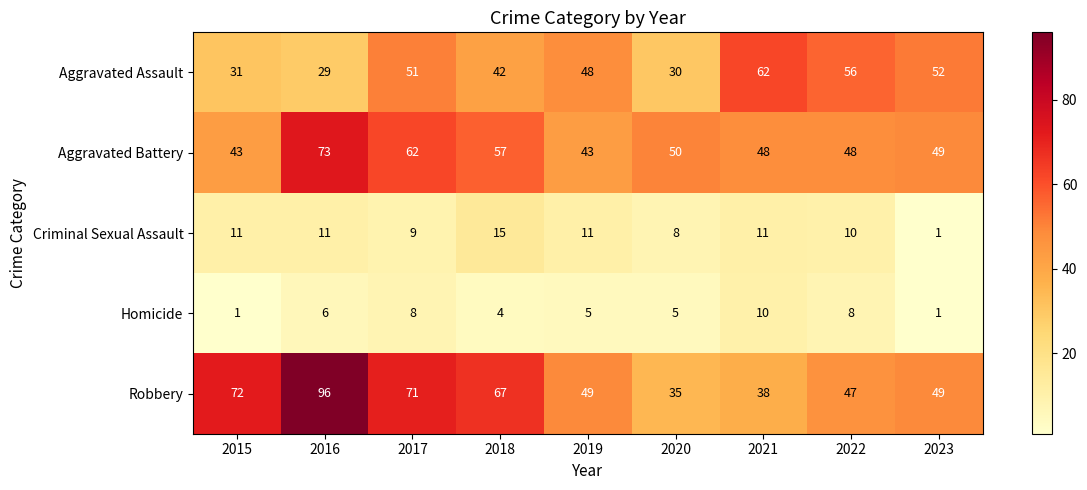

What is the difference between the Aggravated Battery values at 2016 and 2021?

25